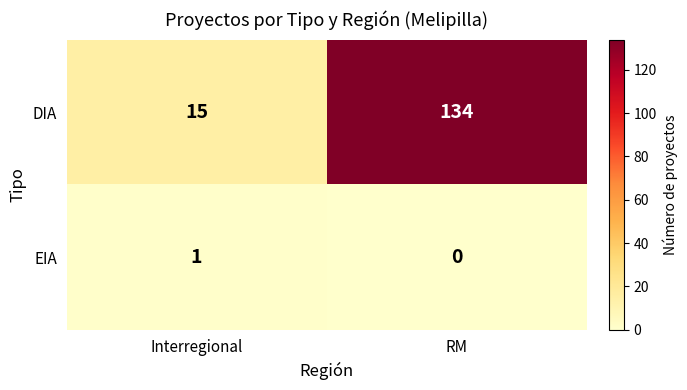

The EIA series shows 0 at RM. True or false?

True